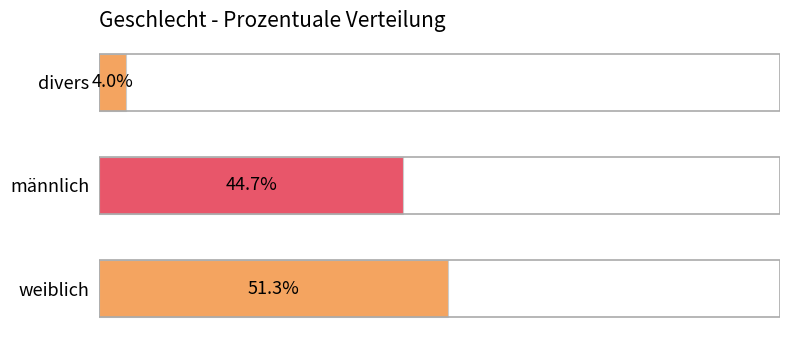

List the labels in order of value, largest first.

weiblich, männlich, divers